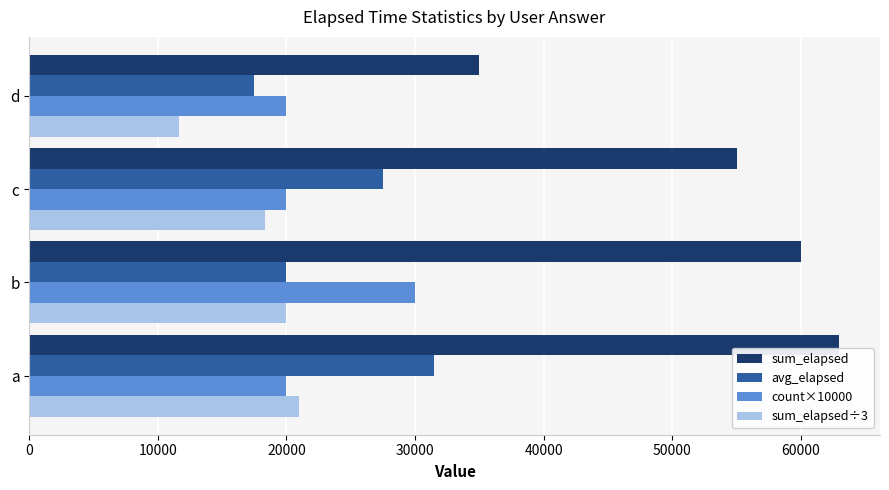

What is the approximate value of avg_elapsed at b?

20000